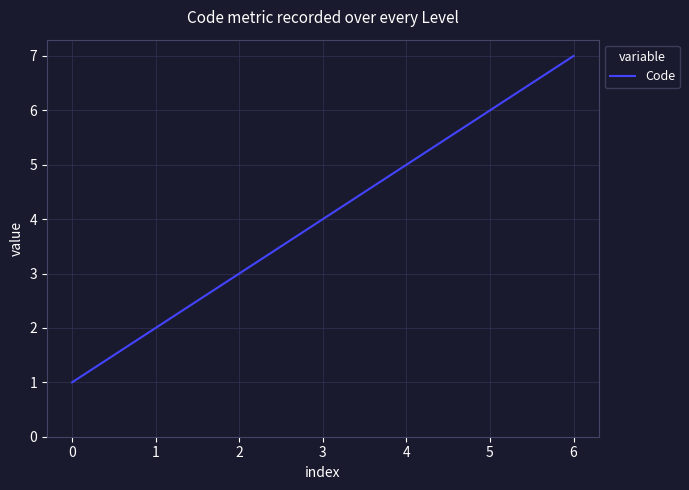

How many values are between 2 and 6?

5